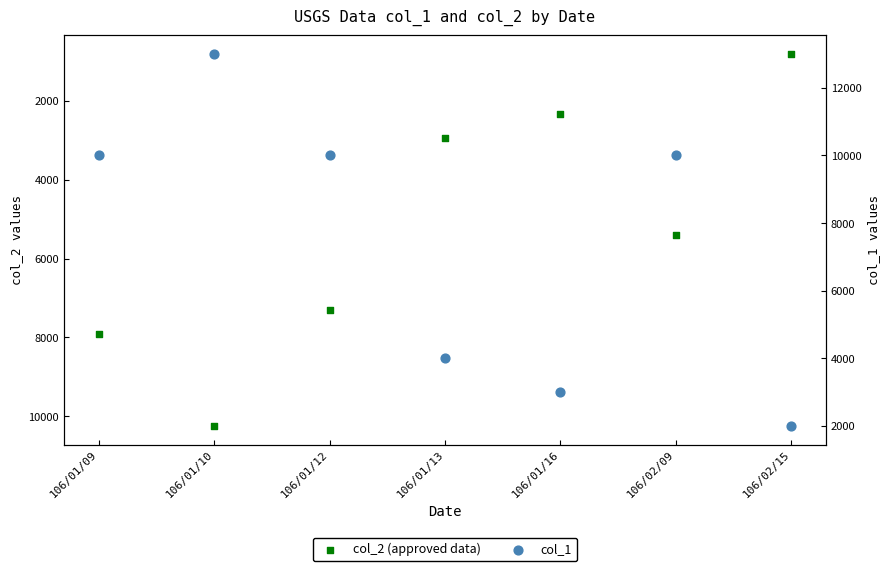

Which series has the largest total across all categories?

col_1